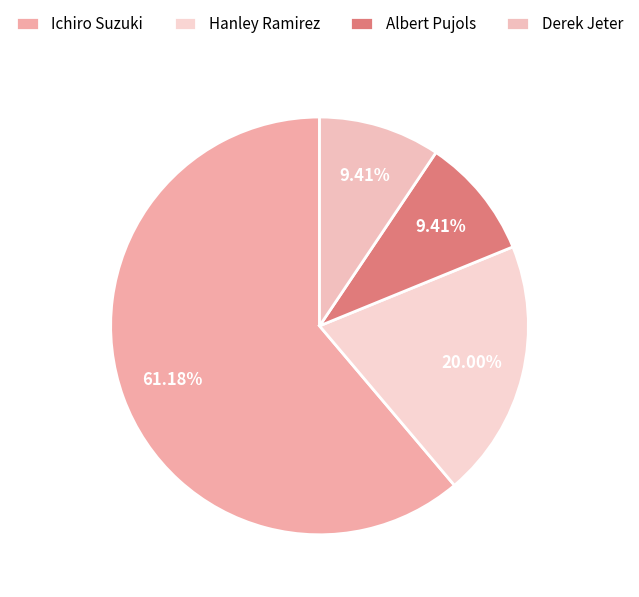

To the nearest percent, what is the difference between the largest and smallest slice percentages?

52%